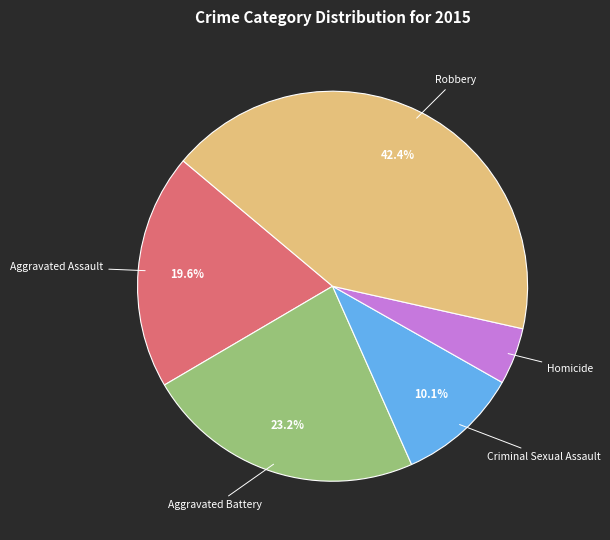

To the nearest percent, what is the combined percentage of Robbery and Aggravated Assault?

62%